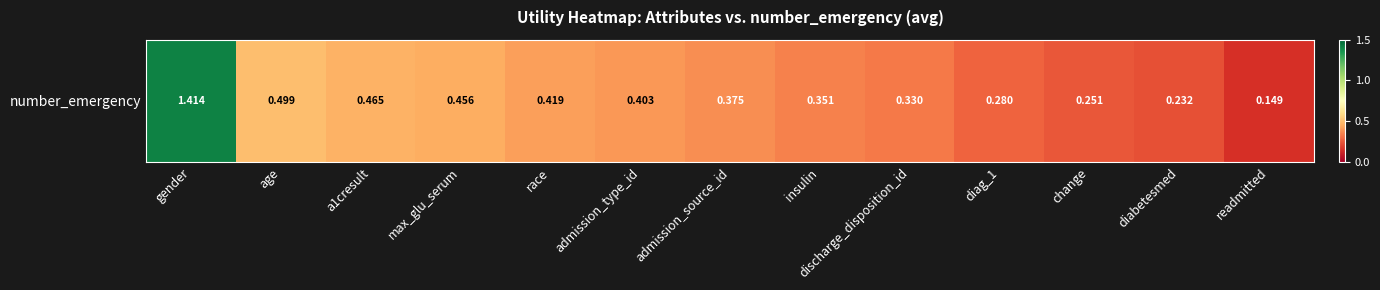

Reading left to right, what are all the values shown in this chart?

gender=1.4	age=0.5	a1cresult=0.5	max_glu_serum=0.5	race=0.4	admission_type_id=0.4	admission_source_id=0.4	insulin=0.4	discharge_disposition_id=0.3	diag_1=0.3	change=0.3	diabetesmed=0.2	readmitted=0.1